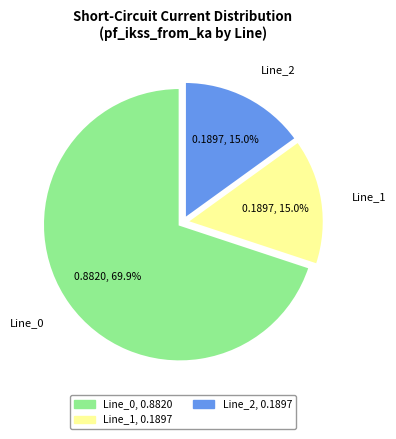

How many segments does this pie chart have?

3